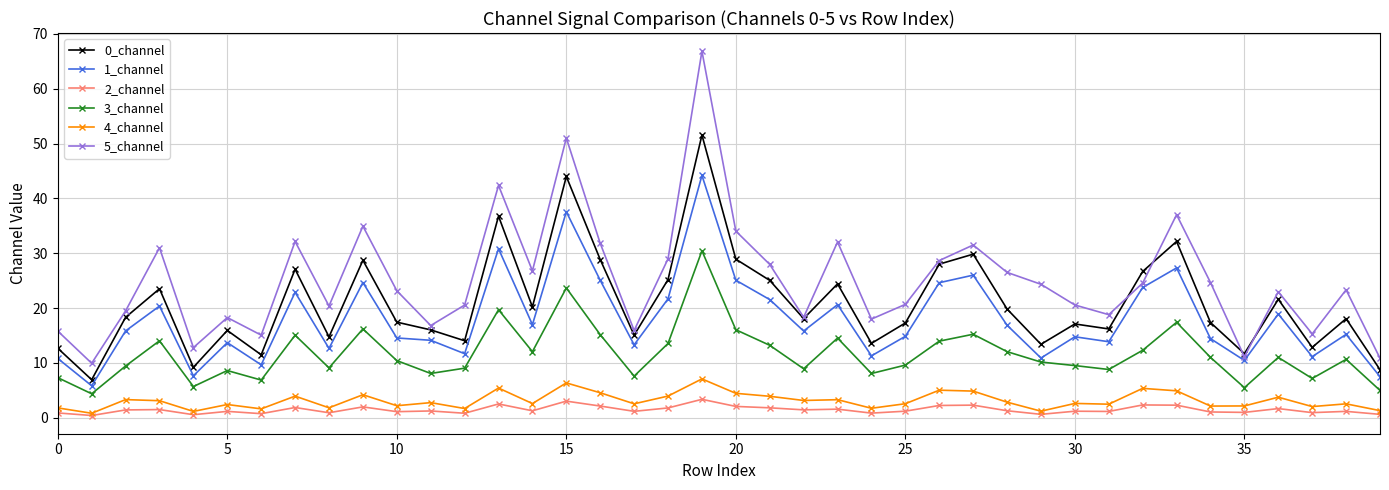

Which series has the largest total across all categories?

5_channel